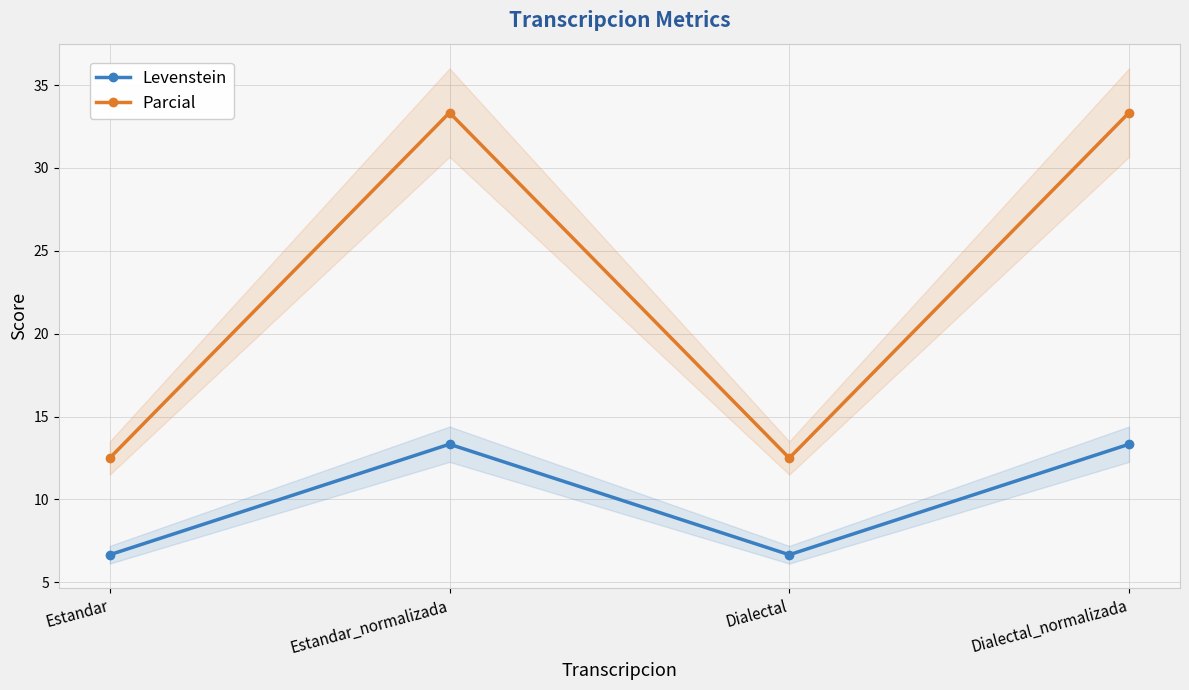

At which category is the sum across all series the highest?

Estandar_normalizada